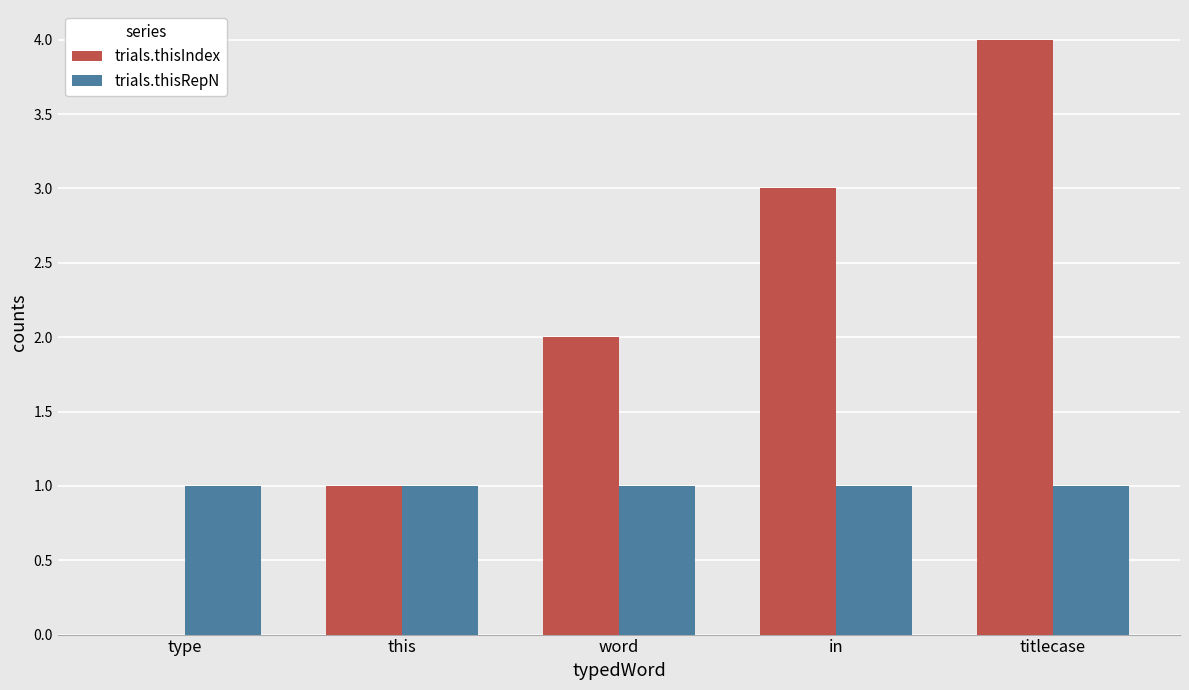

What is the sum of all trials.thisRepN values?

5